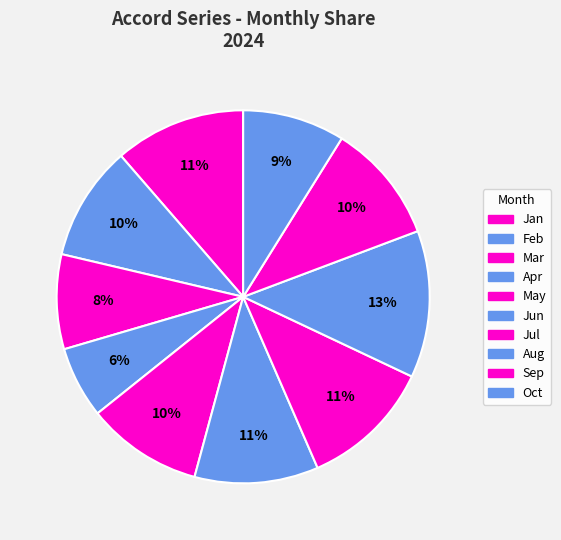

To the nearest percent, what is the average slice percentage?

10%